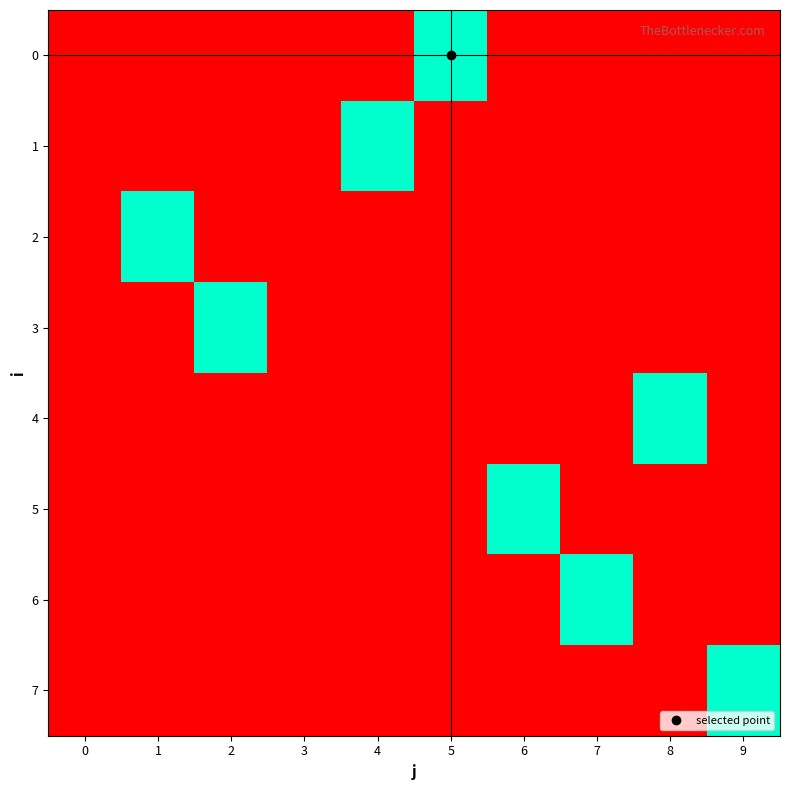

Reading left to right, list all the values displayed in this chart.

0: 0=0	1=0	2=0	3=0	4=0	5=1	6=0	7=0	8=0	9=0
1: 0=0	1=0	2=0	3=0	4=1	5=0	6=0	7=0	8=0	9=0
2: 0=0	1=1	2=0	3=0	4=0	5=0	6=0	7=0	8=0	9=0
3: 0=0	1=0	2=1	3=0	4=0	5=0	6=0	7=0	8=0	9=0
4: 0=0	1=0	2=0	3=0	4=0	5=0	6=0	7=0	8=1	9=0
5: 0=0	1=0	2=0	3=0	4=0	5=0	6=1	7=0	8=0	9=0
6: 0=0	1=0	2=0	3=0	4=0	5=0	6=0	7=1	8=0	9=0
7: 0=0	1=0	2=0	3=0	4=0	5=0	6=0	7=0	8=0	9=1